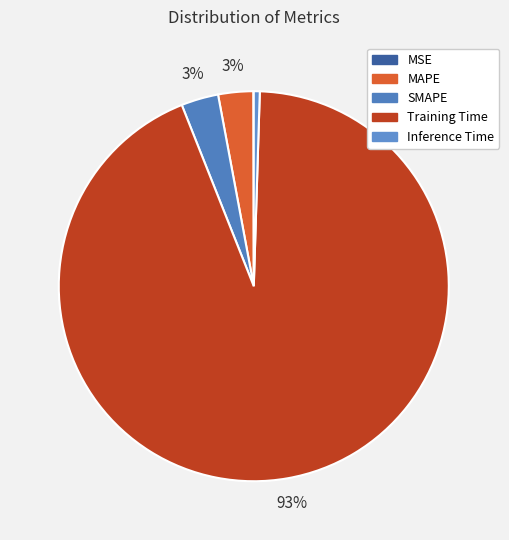

To the nearest percent, what portion does MAPE represent?

3%